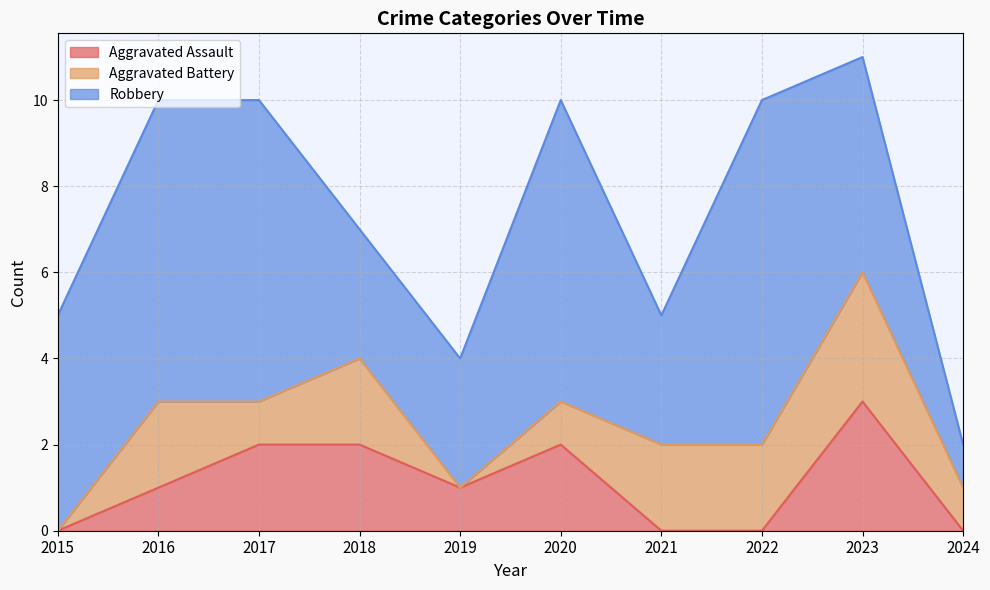

At 2017, list the series in order from smallest to largest.

Aggravated Battery, Aggravated Assault, Robbery